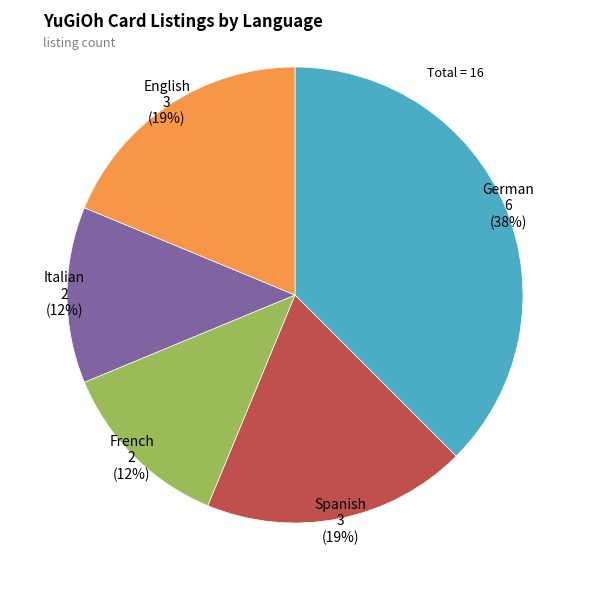

To the nearest percent, what is the difference between the largest and smallest slice percentages?

25%